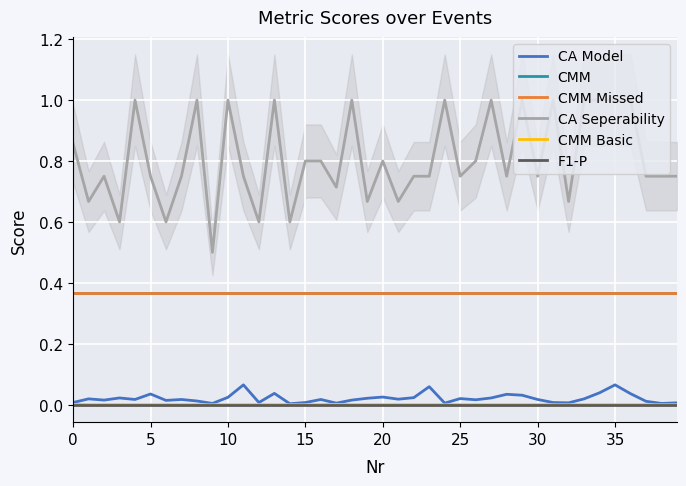

The value of CMM Missed at 15 is 0.1. True or false?

False